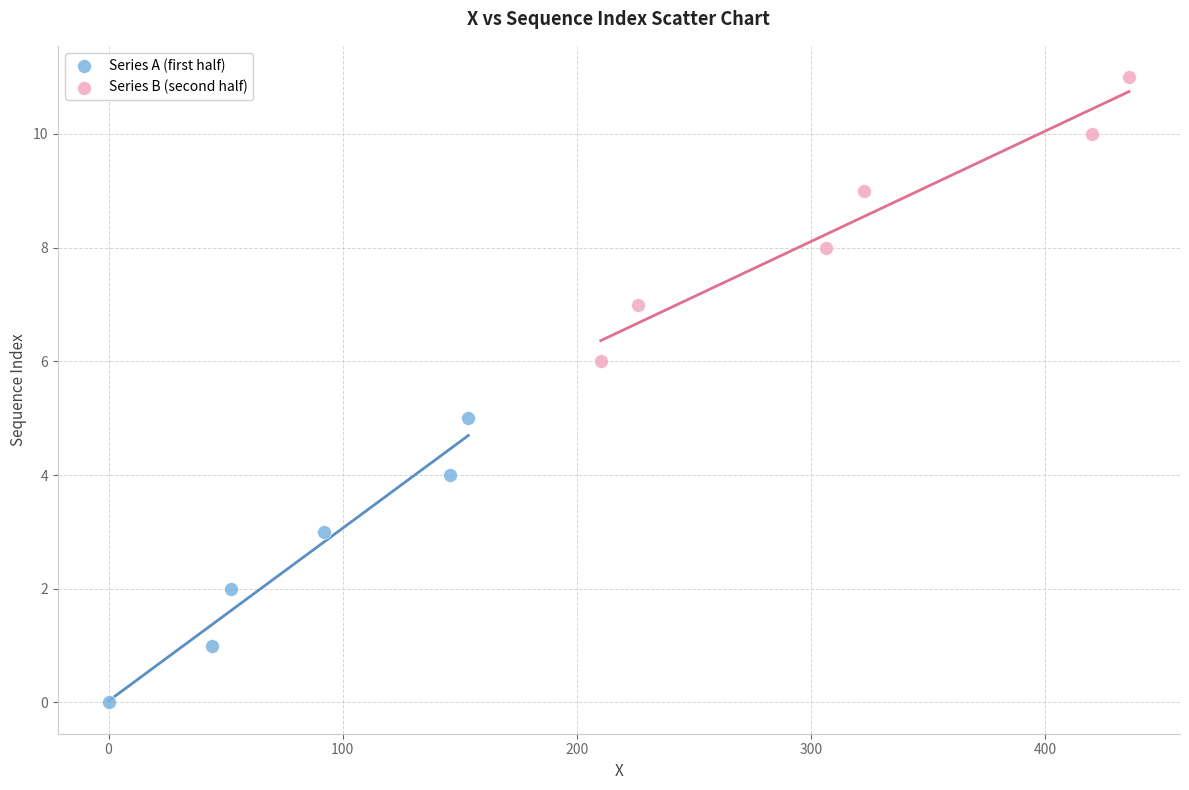

Which series contains the lowest Y value?

Series A (first half)